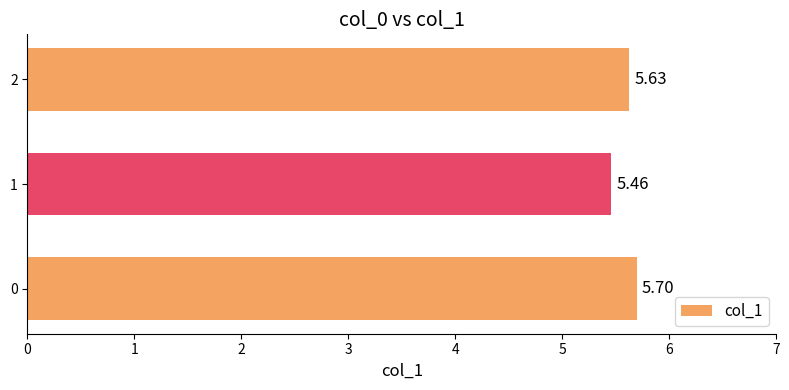

Rank the categories by value from highest to lowest.

0, 2, 1